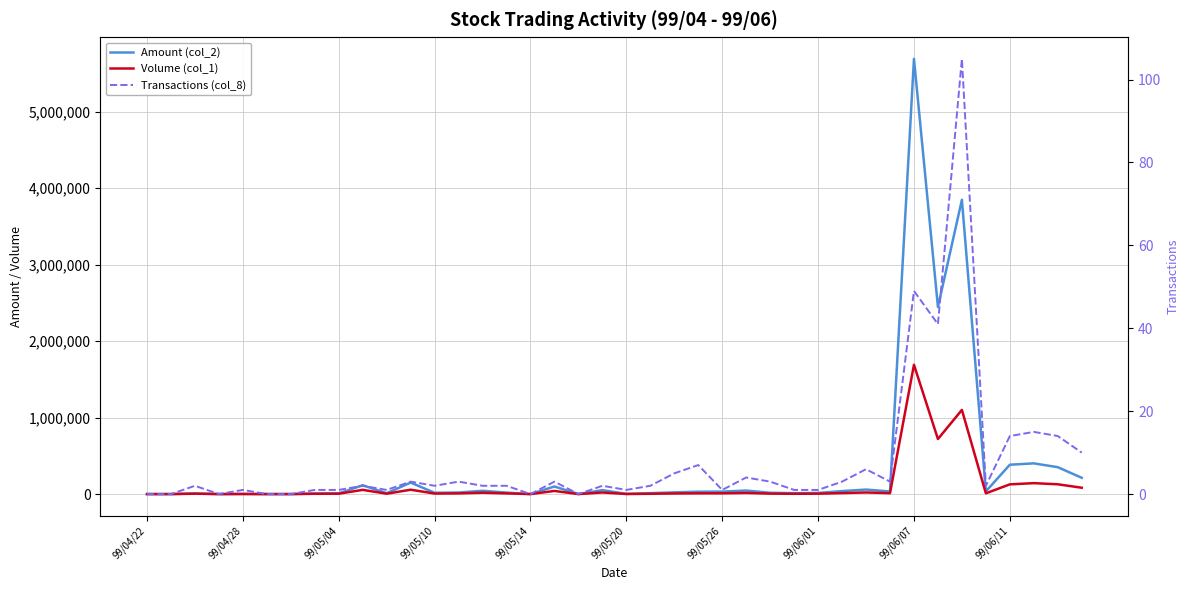

How many categories are shown in the chart?

40